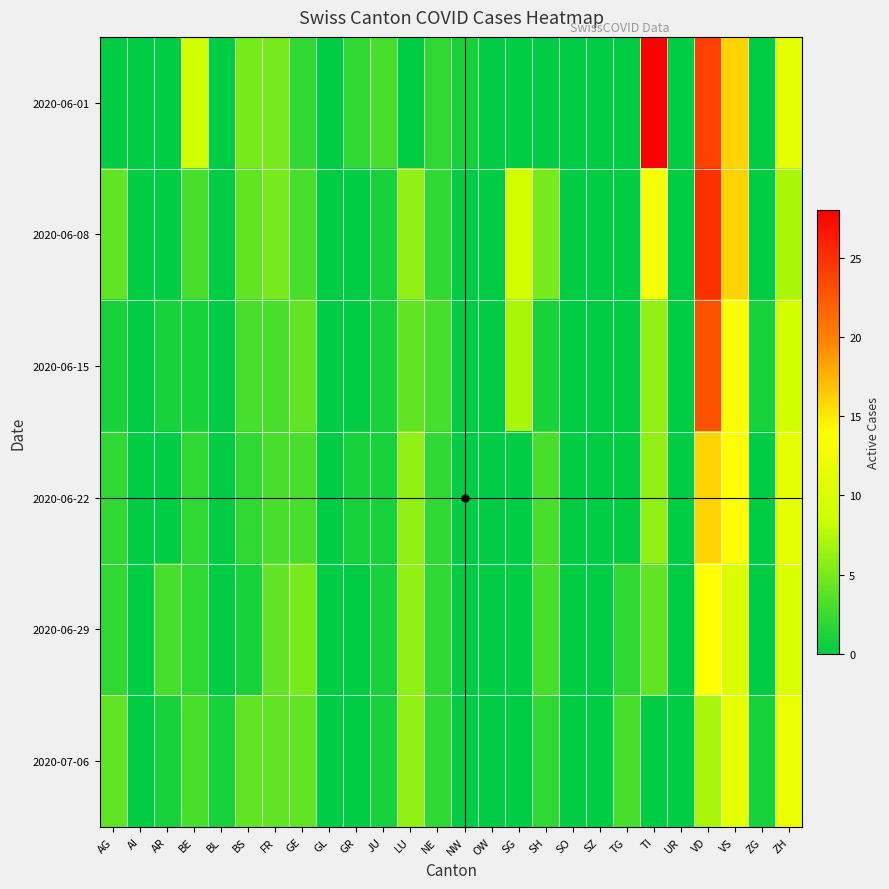

Reading right to left, what are all the values shown in this chart?

2020-06-01: ZH=11	ZG=0	VS=16	VD=24	UR=0	TI=28	TG=0	SZ=0	SO=0	SH=0	SG=0	OW=0	NW=1	NE=2	LU=0	JU=3	GR=2	GL=0	GE=2	FR=5	BS=5	BL=0	BE=9	AR=0	AI=0	AG=0
2020-06-08: ZH=7	ZG=0	VS=16	VD=25	UR=0	TI=13	TG=0	SZ=0	SO=0	SH=5	SG=9	OW=0	NW=0	NE=2	LU=6	JU=1	GR=0	GL=0	GE=3	FR=5	BS=4	BL=0	BE=3	AR=0	AI=0	AG=4
2020-06-15: ZH=9	ZG=1	VS=14	VD=23	UR=0	TI=6	TG=0	SZ=0	SO=0	SH=1	SG=7	OW=0	NW=0	NE=3	LU=4	JU=1	GR=0	GL=0	GE=4	FR=3	BS=3	BL=0	BE=1	AR=1	AI=0	AG=1
2020-06-22: ZH=11	ZG=0	VS=14	VD=16	UR=0	TI=6	TG=0	SZ=0	SO=0	SH=3	SG=0	OW=0	NW=0	NE=2	LU=6	JU=1	GR=1	GL=0	GE=3	FR=3	BS=2	BL=0	BE=2	AR=0	AI=0	AG=2
2020-06-29: ZH=10	ZG=0	VS=10	VD=14	UR=0	TI=4	TG=2	SZ=0	SO=0	SH=3	SG=0	OW=0	NW=0	NE=2	LU=6	JU=1	GR=0	GL=0	GE=5	FR=4	BS=1	BL=0	BE=2	AR=3	AI=0	AG=2
2020-07-06: ZH=12	ZG=1	VS=11	VD=7	UR=0	TI=0	TG=3	SZ=0	SO=0	SH=2	SG=0	OW=0	NW=0	NE=2	LU=6	JU=1	GR=0	GL=0	GE=4	FR=4	BS=4	BL=1	BE=3	AR=1	AI=0	AG=4